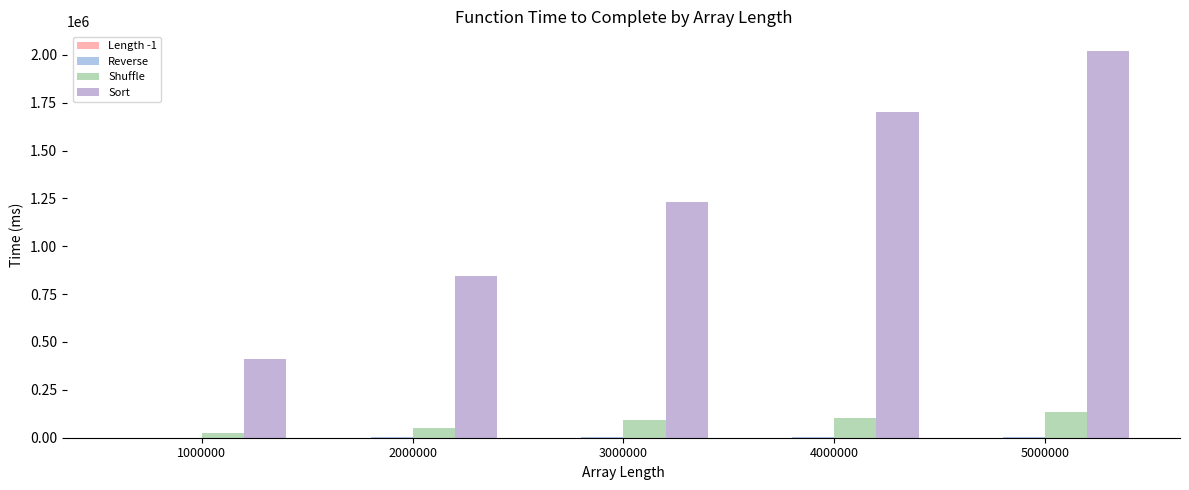

Reading left to right, transcribe all the data shown in this chart.

Length -1: 1000000=0.0	2000000=0.0	3000000=0.0	4000000=0.0	5000000=0.0
Reverse: 1000000=700.0	2000000=1900.0	3000000=2500.0	4000000=4200.0	5000000=4100.0
Shuffle: 1000000=25000.0	2000000=49000.0	3000000=90800.0	4000000=105300.0	5000000=136300.0
Sort: 1000000=409500.0	2000000=842300.0	3000000=1230600.0	4000000=1702200.0	5000000=2021600.0